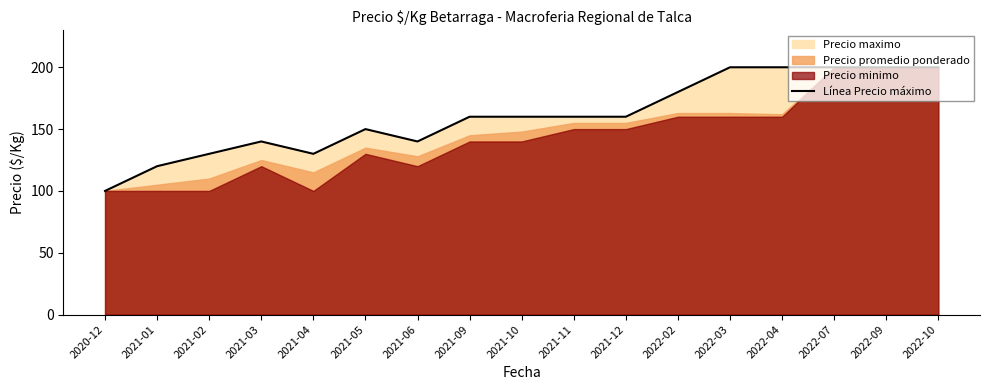

Reading left to right, list all the values displayed in this chart.

100	120	130	140	130	150	140	160	160	160	160	180	200	200	200	200	200